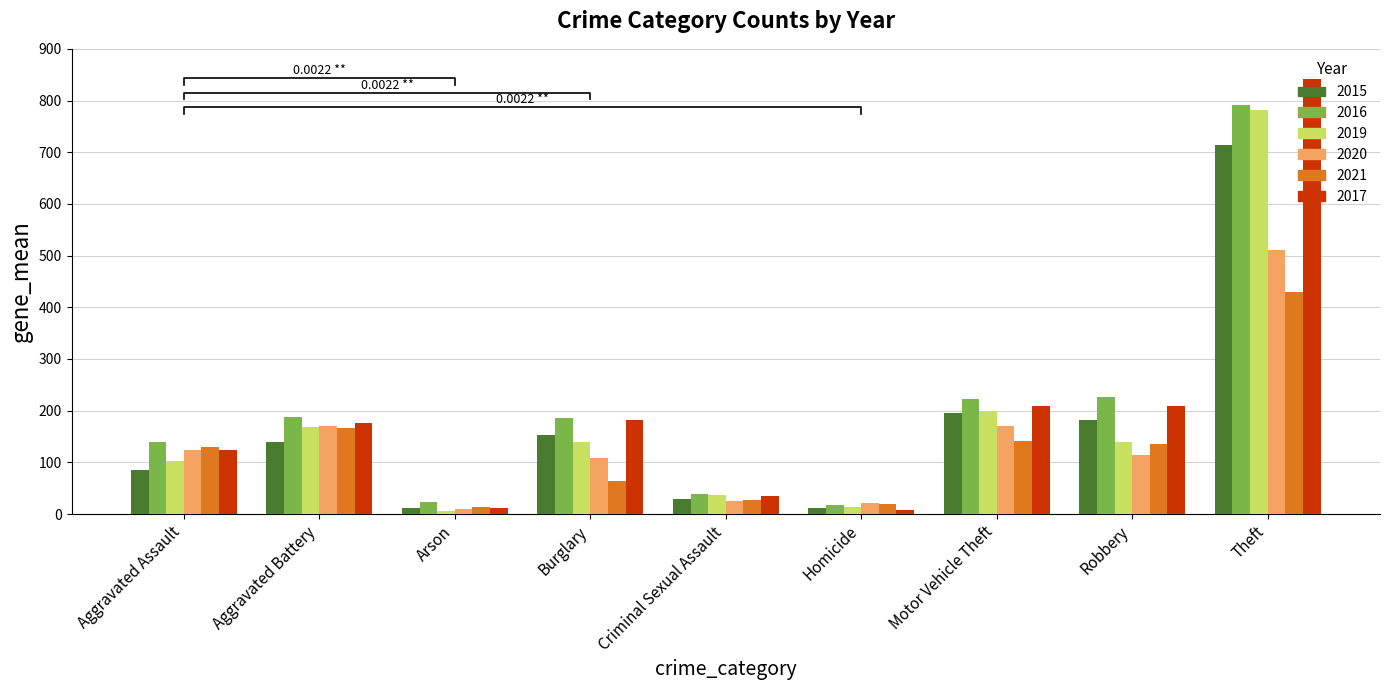

At which label is 2016 closest to 404?

Robbery